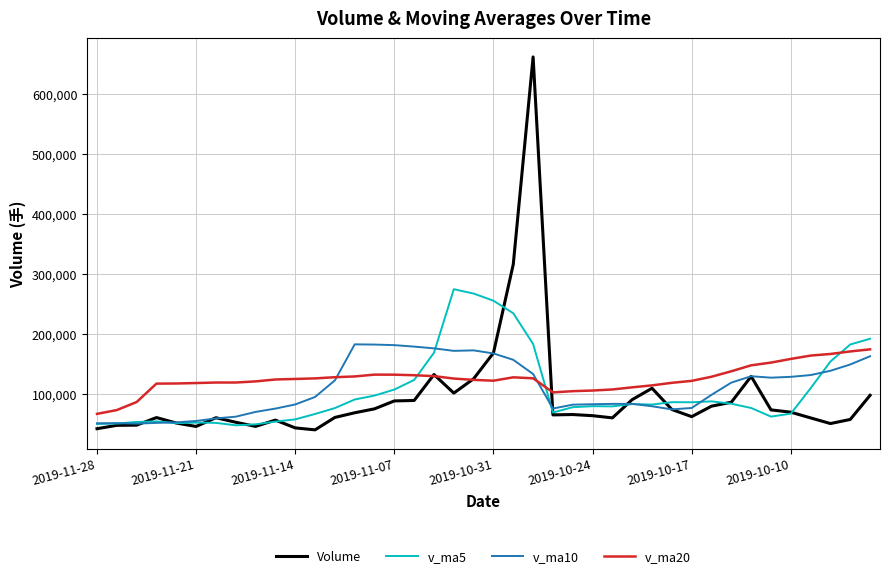

What is the sum of all Volume values?

3810926.5